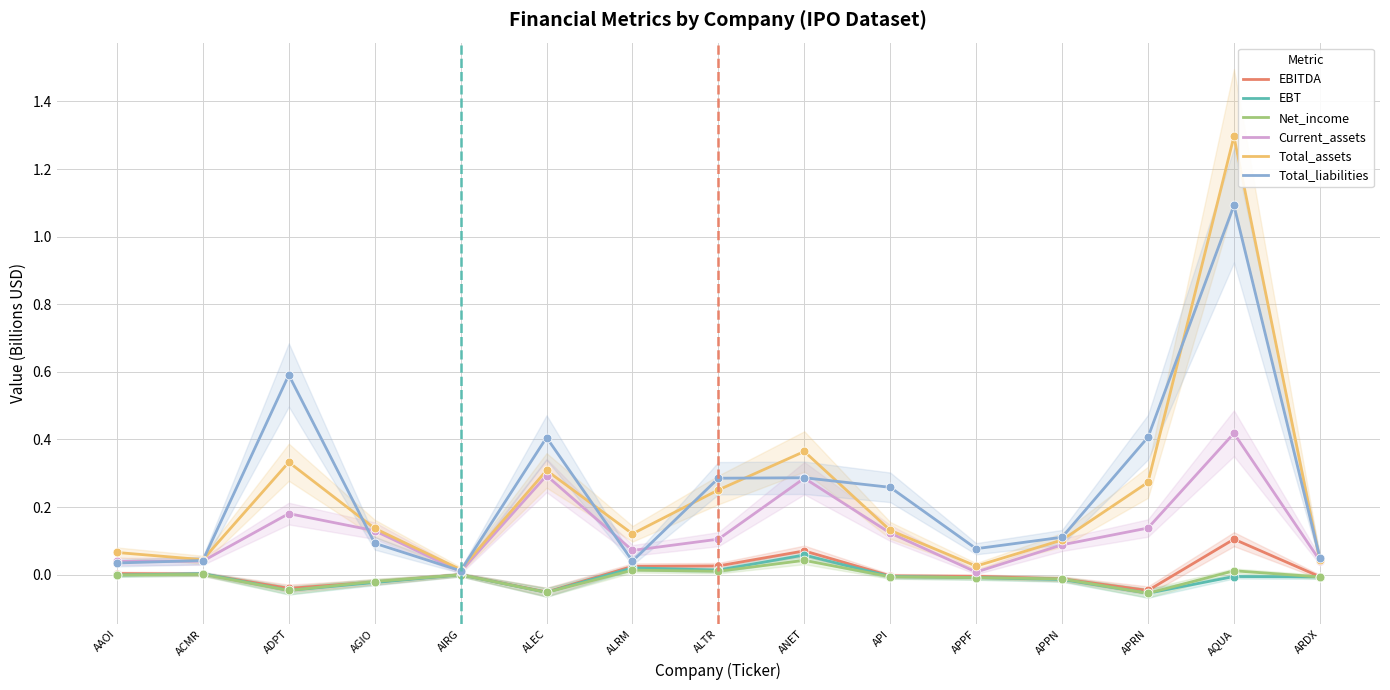

Which series has the widest spread of Y values?

Total_assets